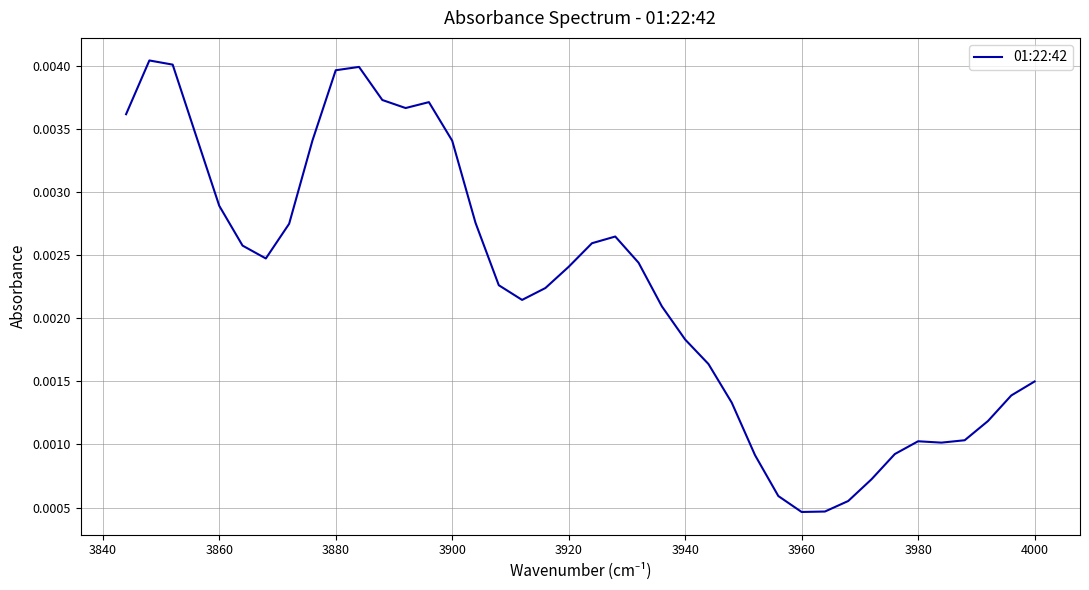

How many interior local peaks (higher than both neighbors) does the data have?

5